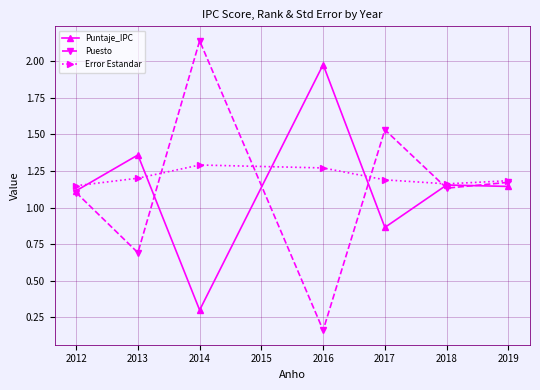

True or false: Error Estandar has more than 2 interior local peaks.

False